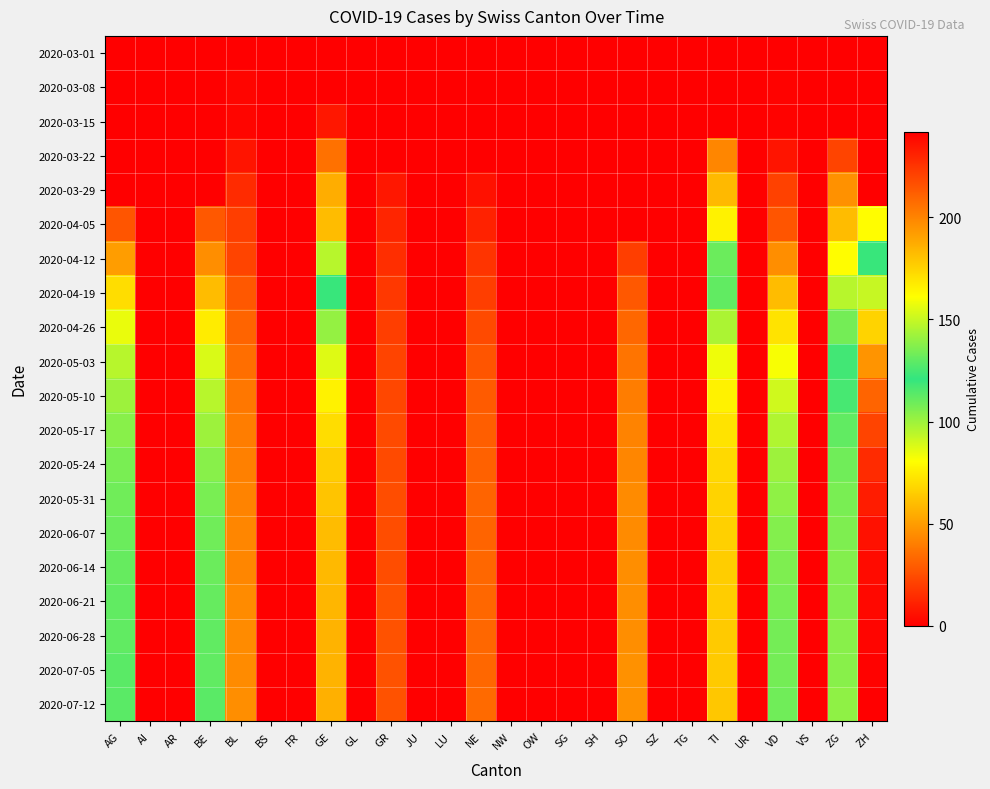

Which category has the lowest value across all series?

AG